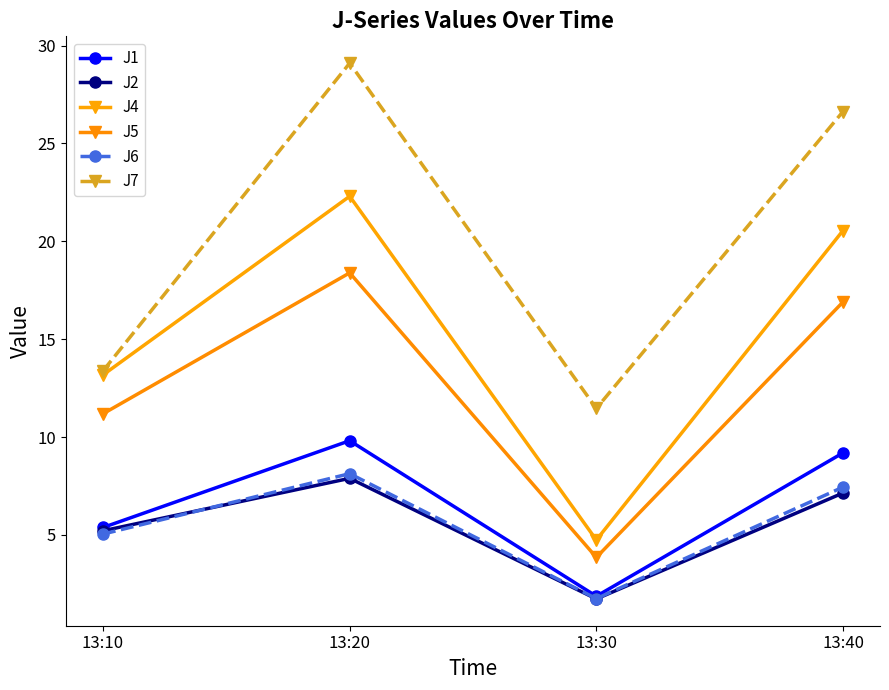

Which series has the widest spread of values?

J7